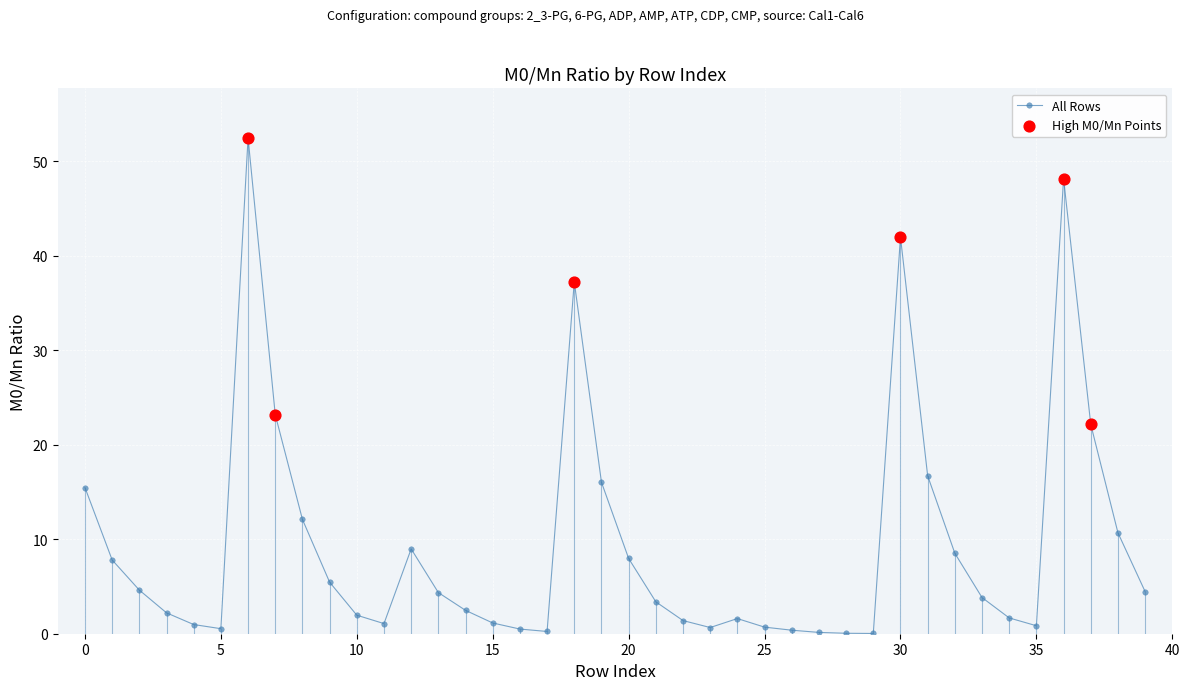

What is the value of the 2nd point from the left?

7.8